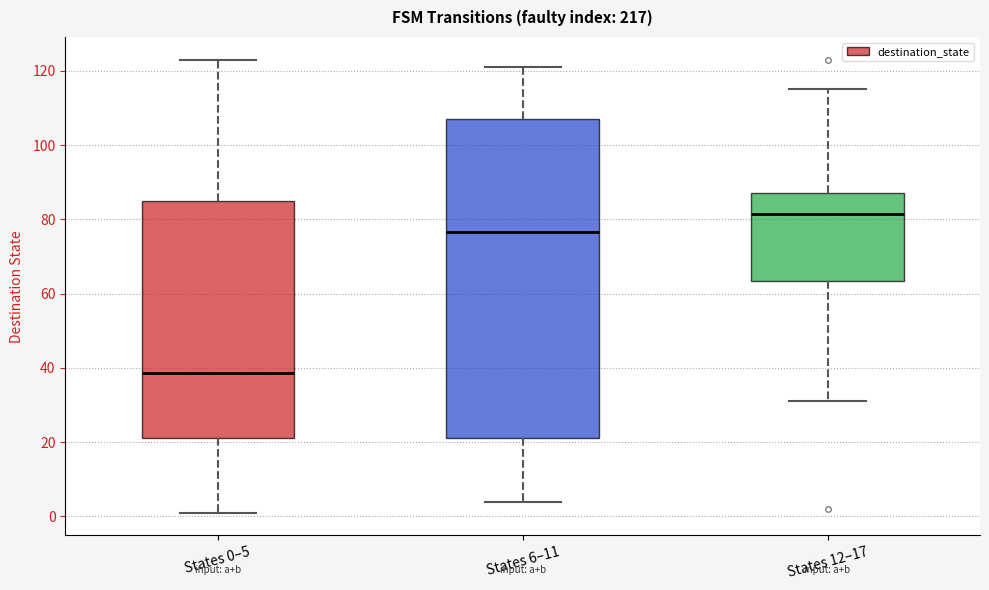

Where does the upper whisker of the box for States 12–17 end on the y-axis? The values are not printed on the chart, so give them approximately, as read against the axis.

116